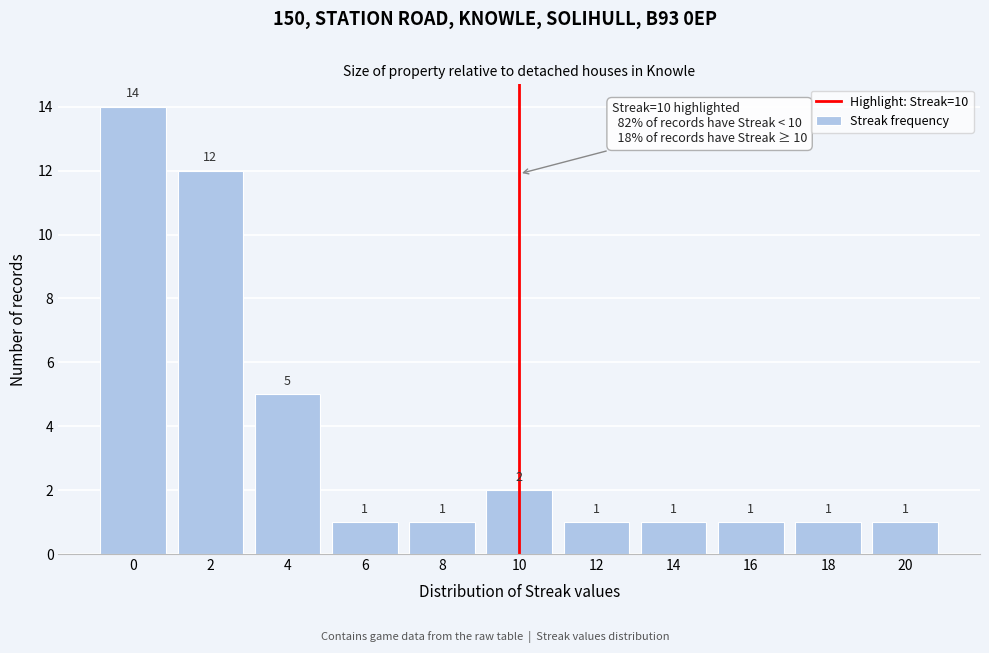

Reading right to left, transcribe all the data shown in this chart.

20=1	18=1	16=1	14=1	12=1	10=2	8=1	6=1	4=5	2=12	0=14